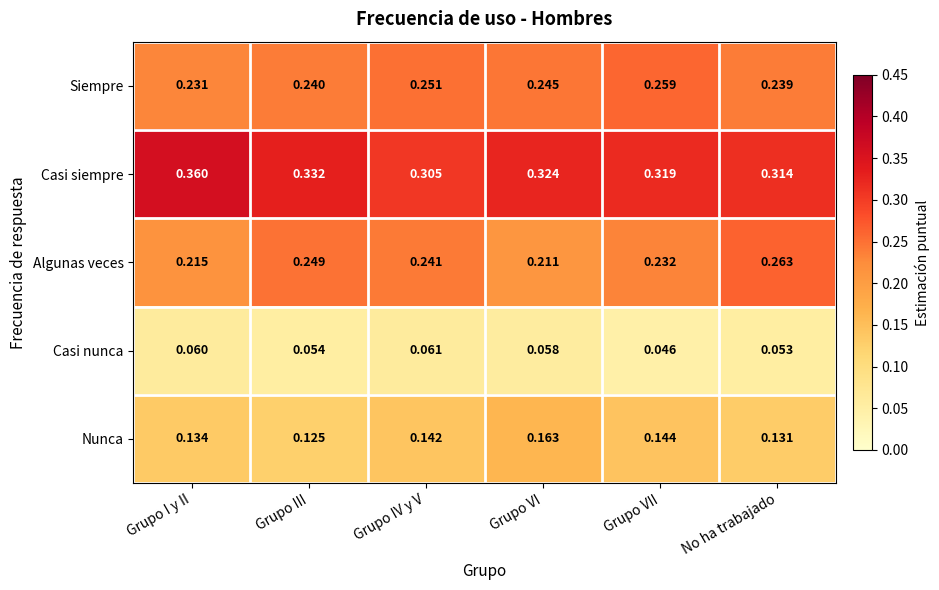

Rank the series by their maximum value, from highest to lowest.

Casi siempre, Algunas veces, Siempre, Nunca, Casi nunca